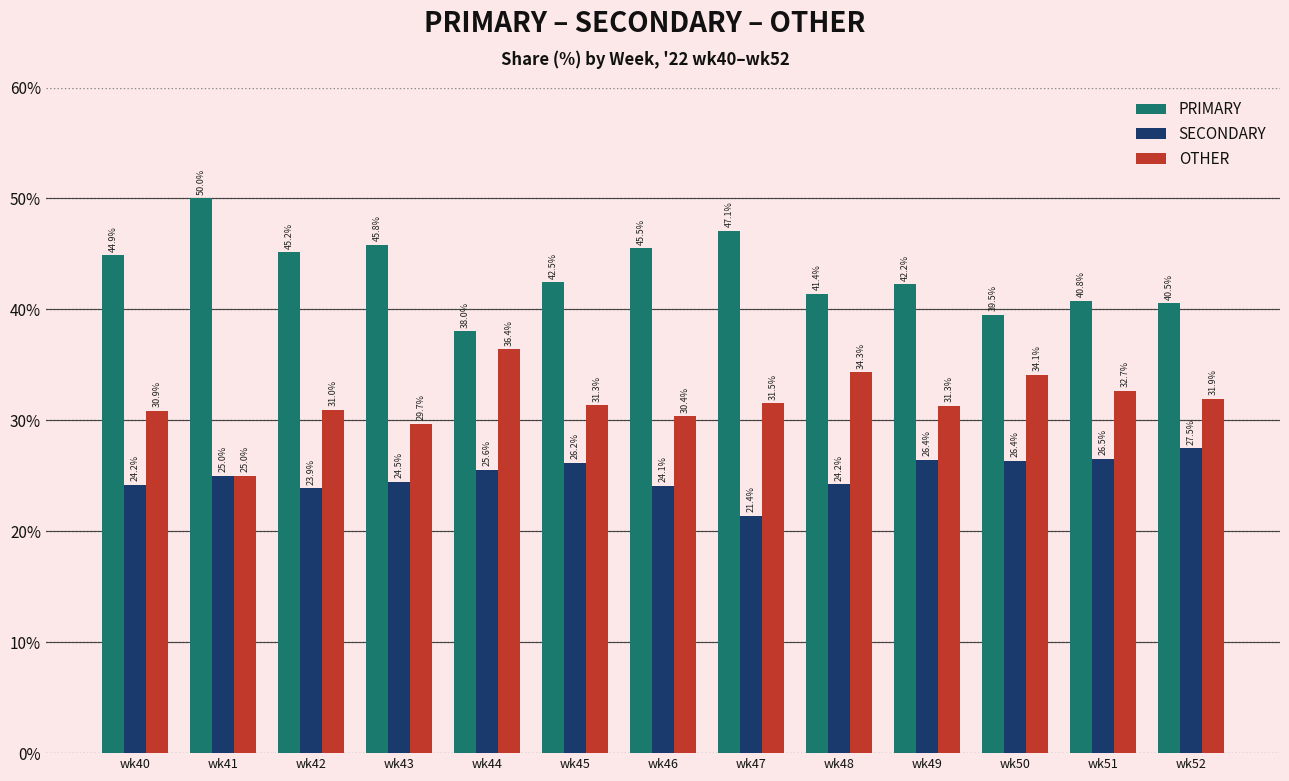

At how many categories does at least one series exceed 48?

1